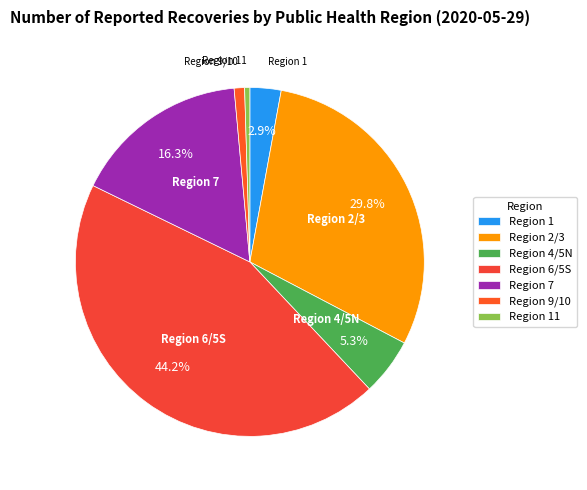

How many segments does this pie chart have?

7